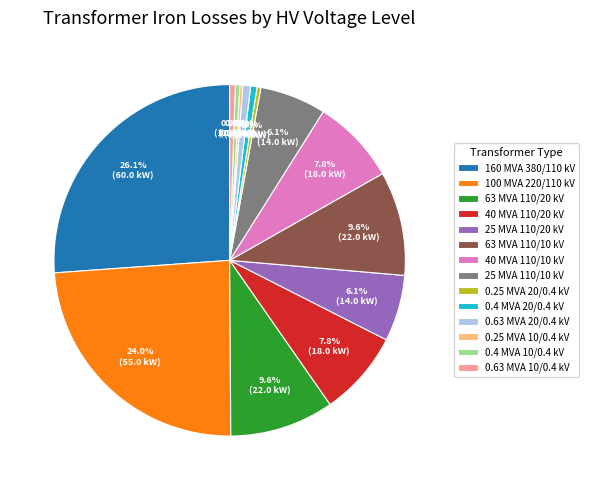

Which slice is the largest?

160 MVA 380/110 kV